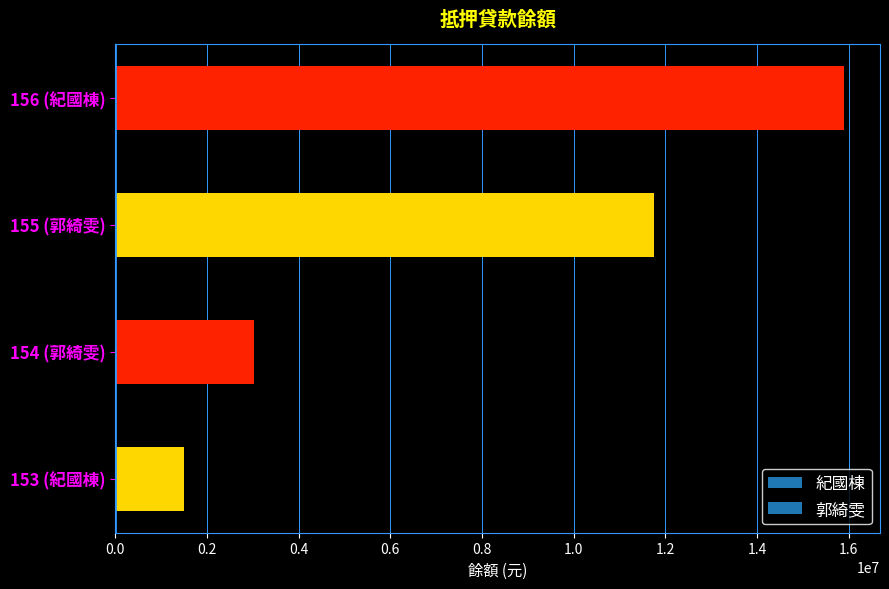

At which category does the chart reach its minimum across all series?

153 (紀國棟)